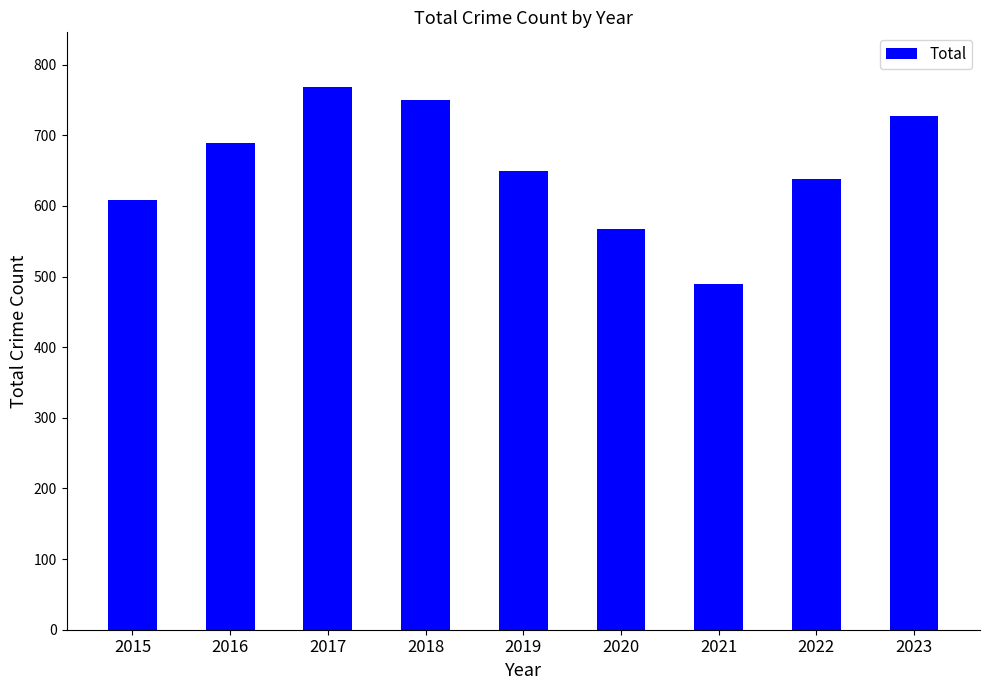

Approximately how many times larger is the value at 2016 compared to 2018?

0.9